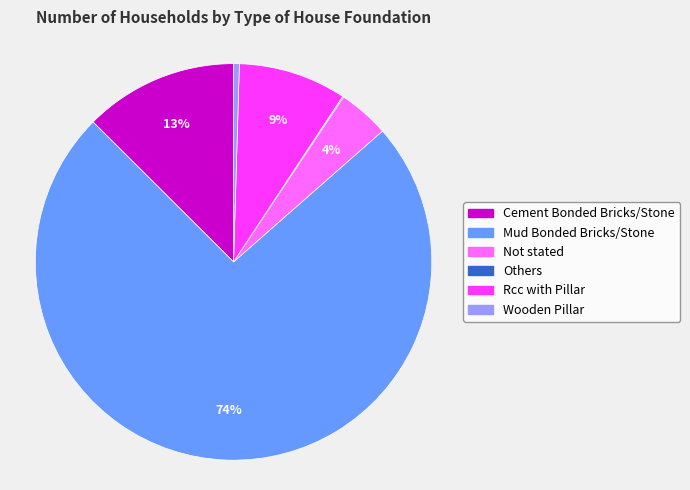

Which slice is the largest?

Mud Bonded Bricks/Stone